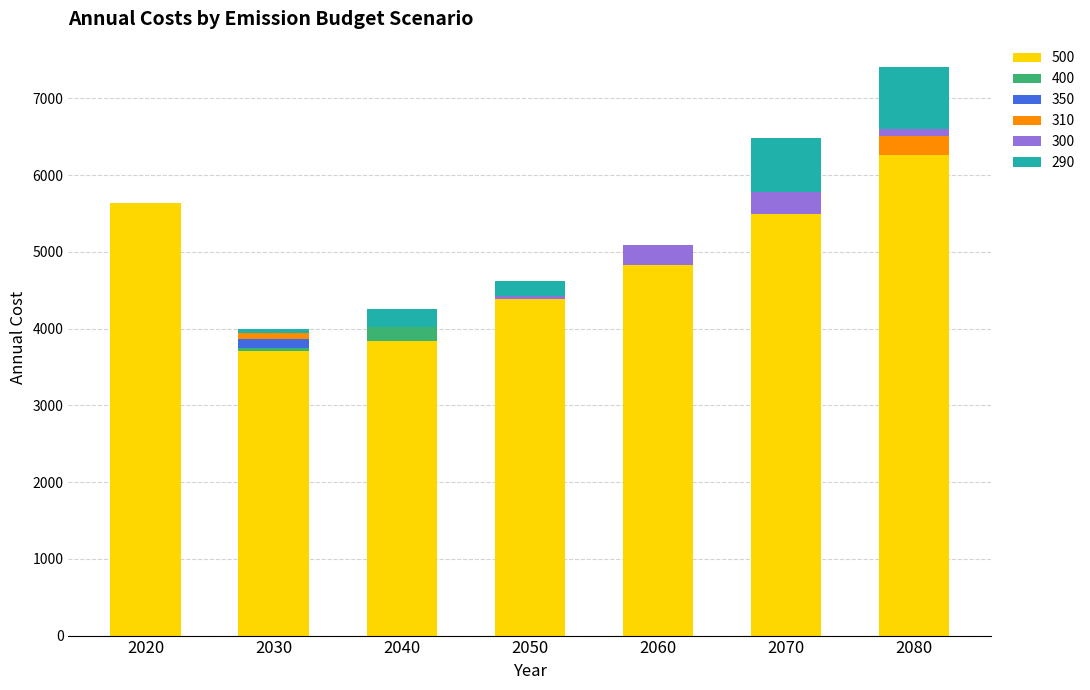

What is the total value across all series at 2070?

6484.8